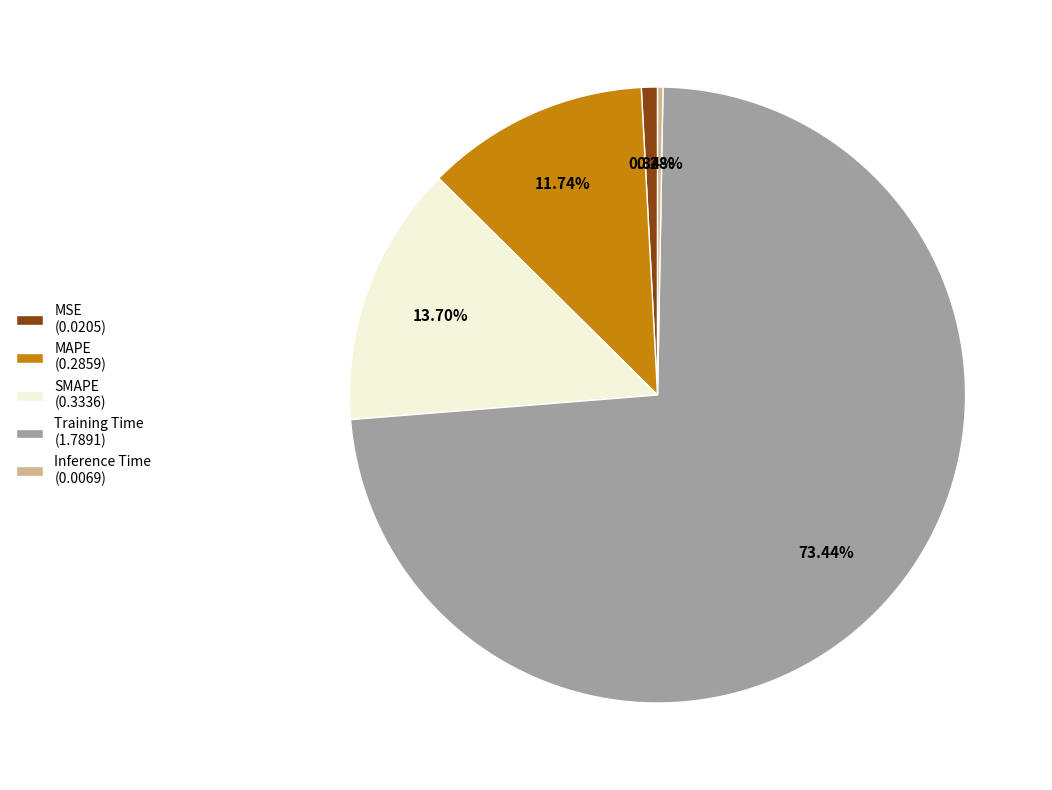

What portion of the pie excludes MSE?

99.2%